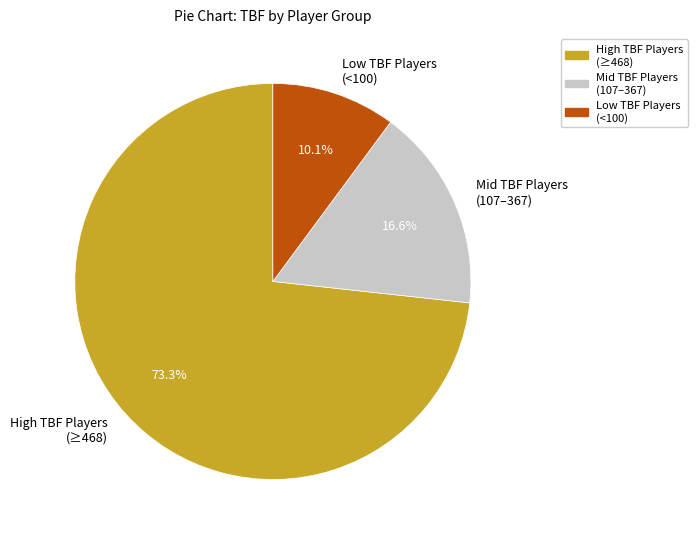

Rank the categories by value from lowest to highest.

Low TBF Players (<100), Mid TBF Players (107–367), High TBF Players (≥468)